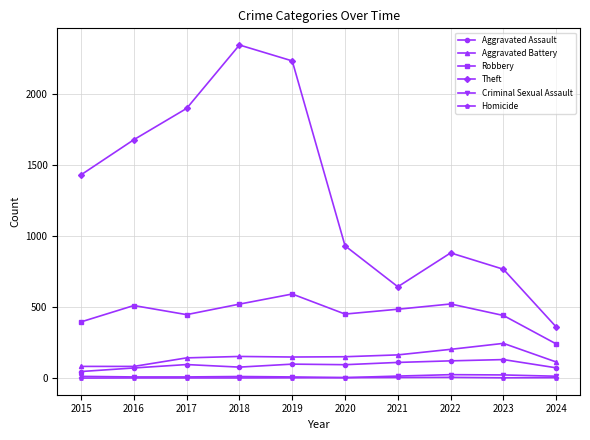

What is the spread (max minus min) of values at 2018?

2341